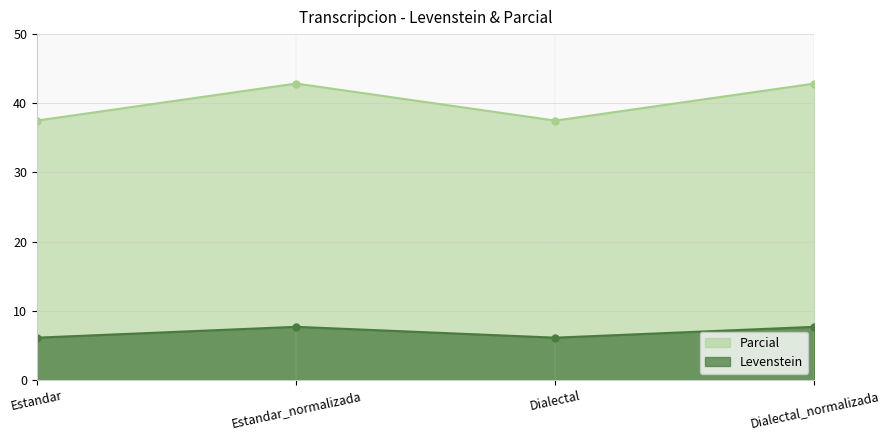

True or false: Levenstein has a value of 7.7 at Dialectal_normalizada.

True